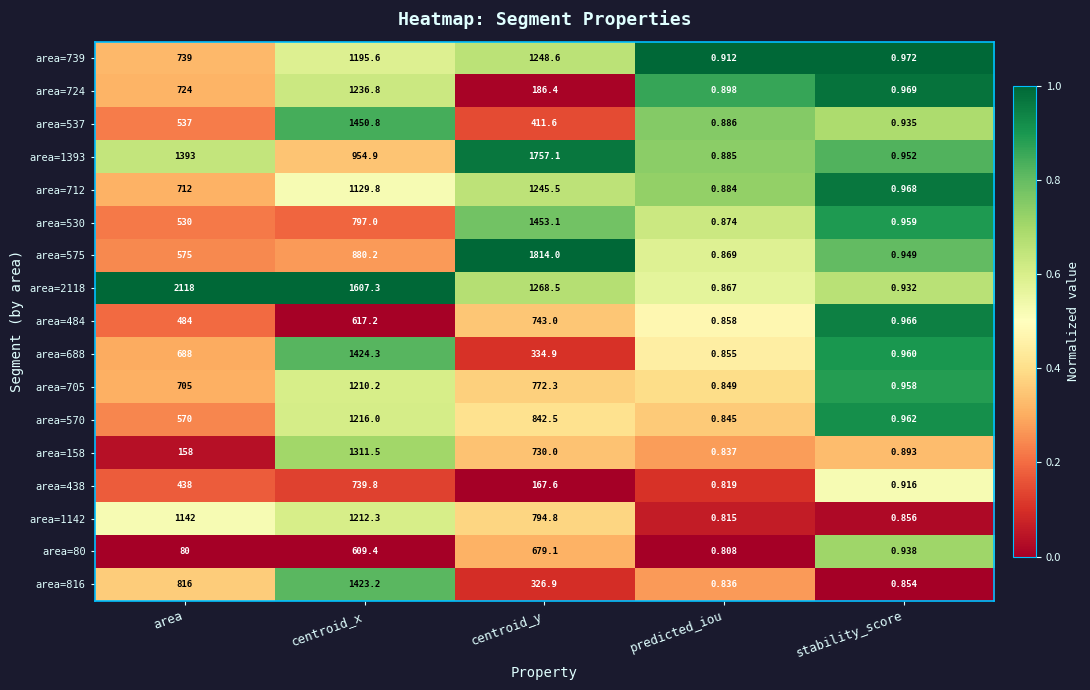

Which category has the lowest value in the area=688 series?

predicted_iou